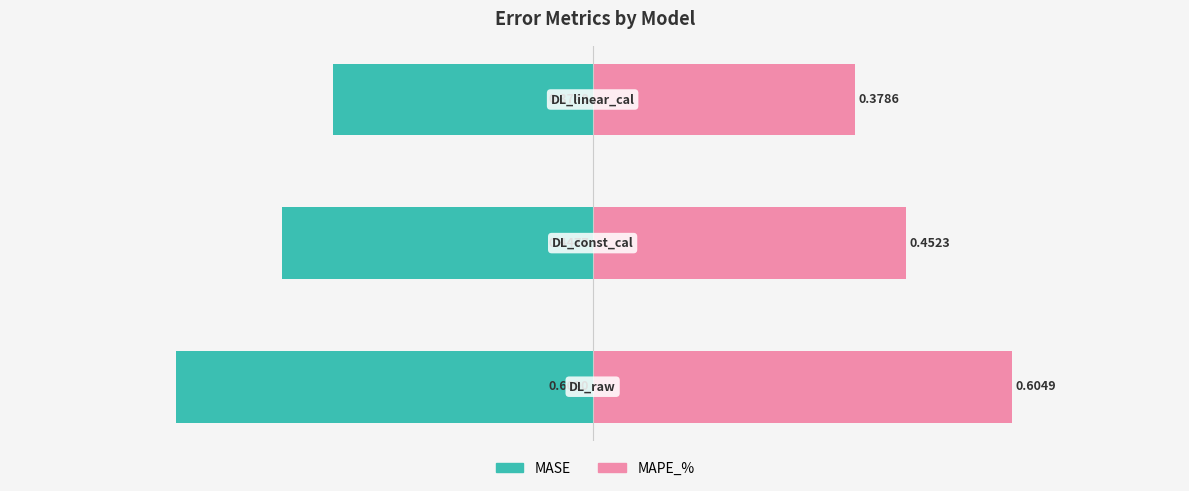

Reading right to left, list all the values displayed in this chart.

MASE: -0.4	-0.4	-0.6
MAPE_%: 0.4	0.5	0.6